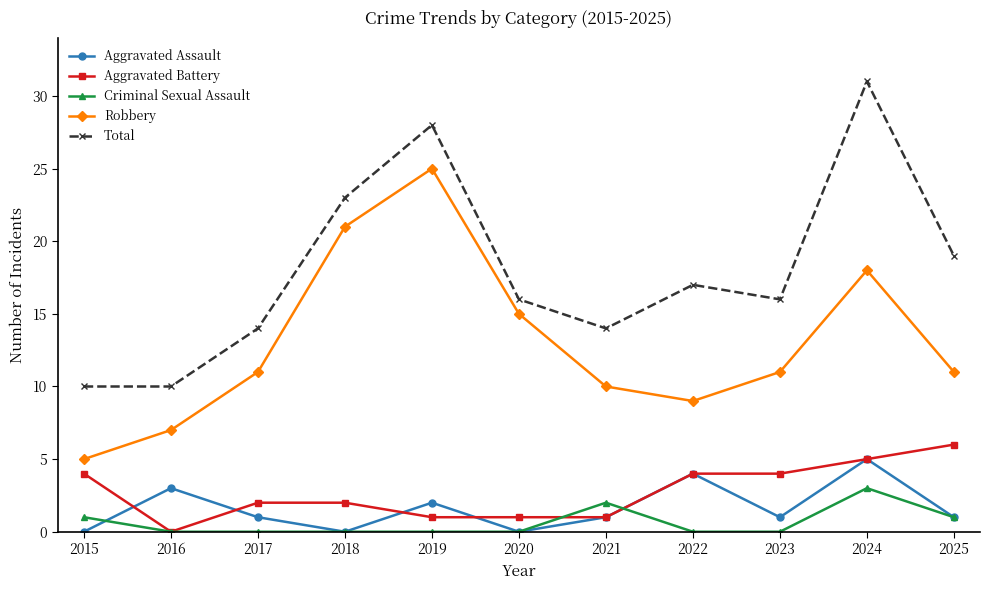

How many distinct data groups are displayed?

5